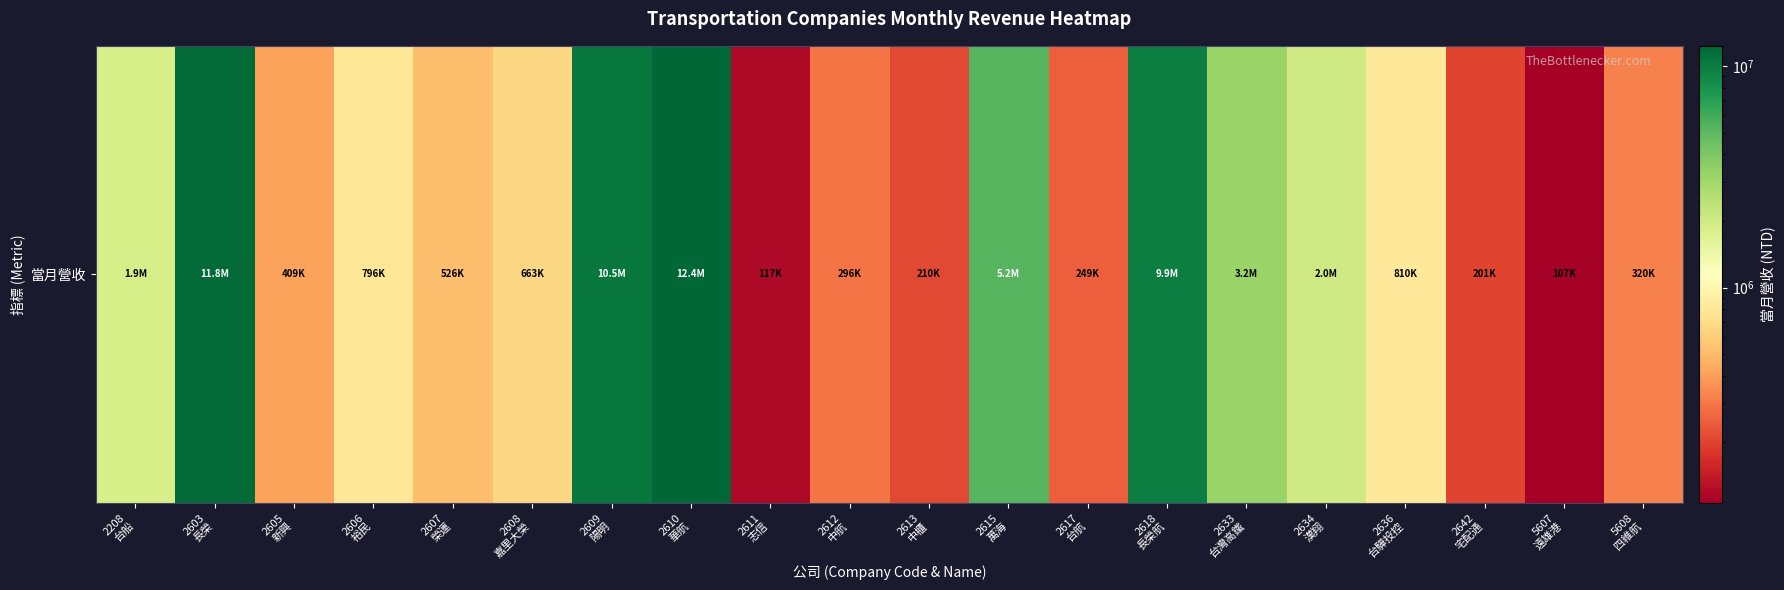

At which category does the chart reach its peak across all series?

2610
華航